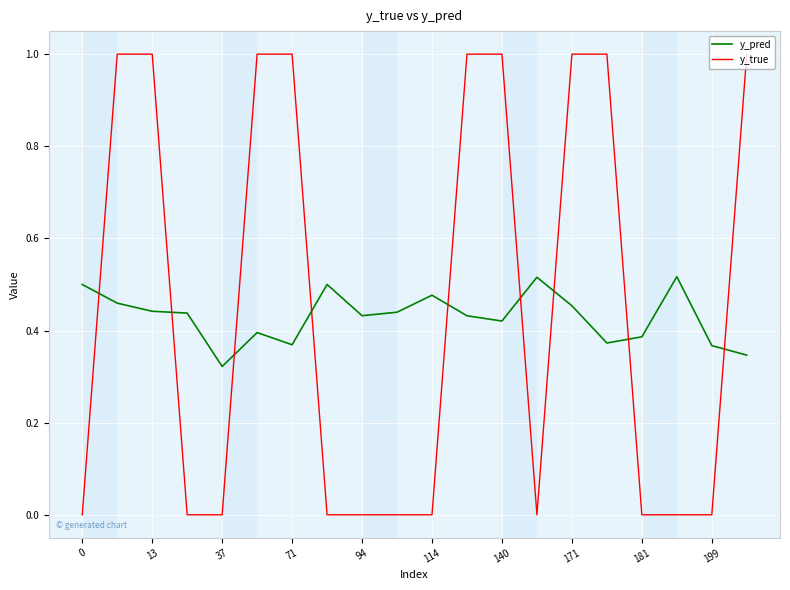

What is the difference between the maximum and minimum values in the y_true series?

1.0